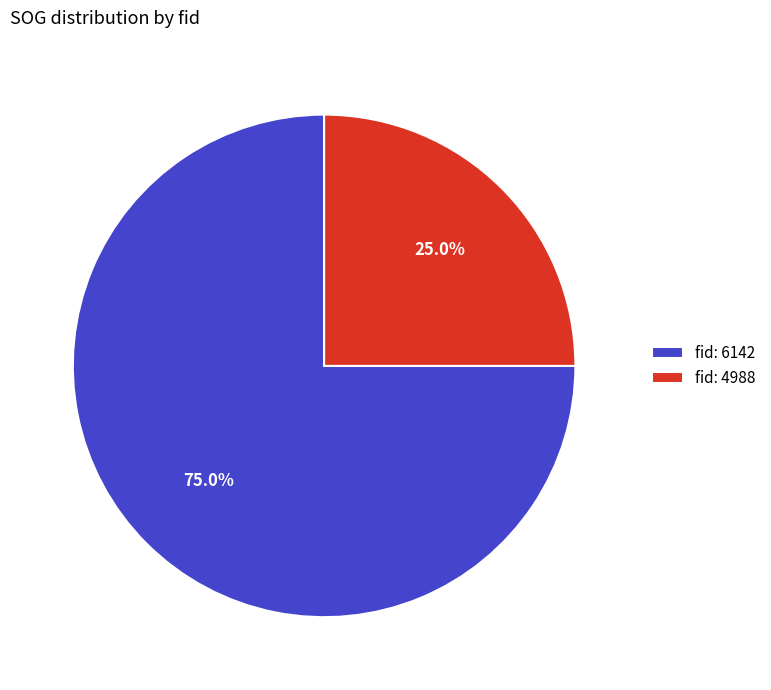

Does any single category account for the majority?

Yes